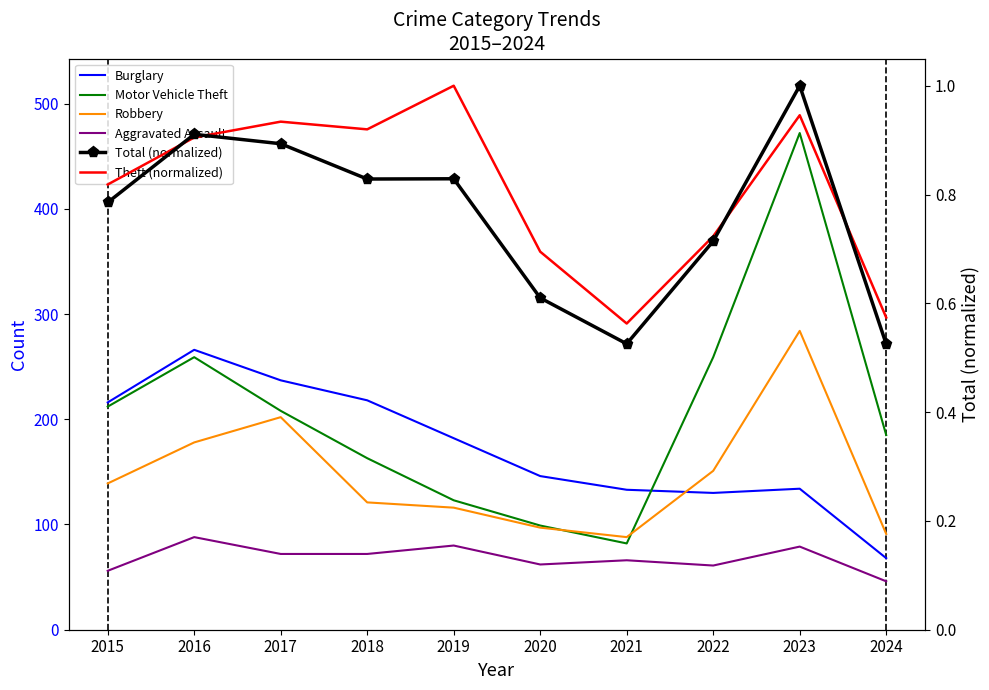

What is the average value of the Motor Vehicle Theft series?

206.2